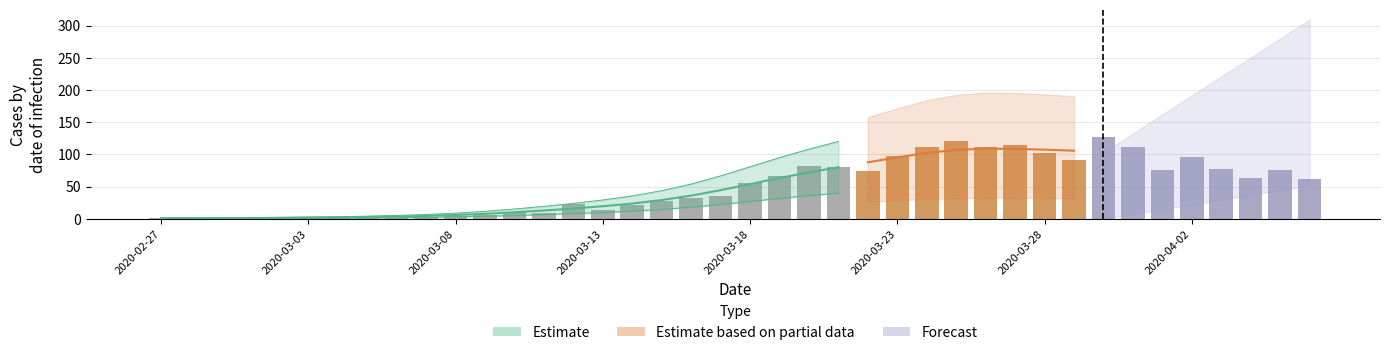

Is it true that col_0 equals 5 at 2020-03-04?

False